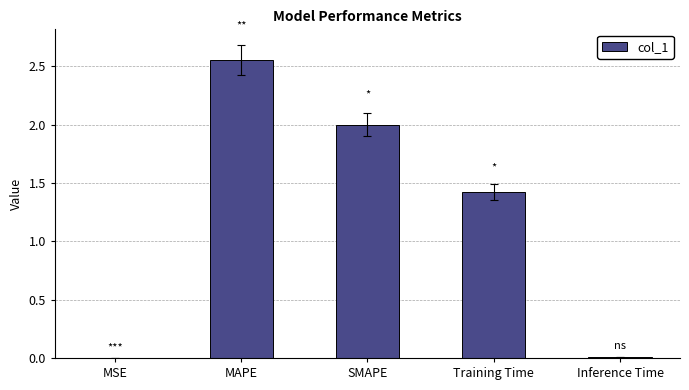

How many series are shown in this chart?

1